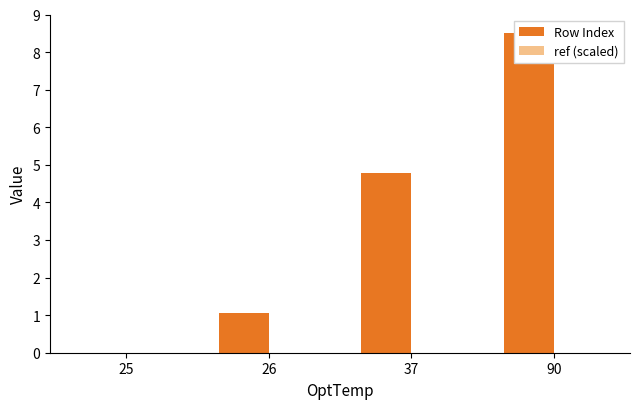

What is the minimum value shown in the chart?

-34.9